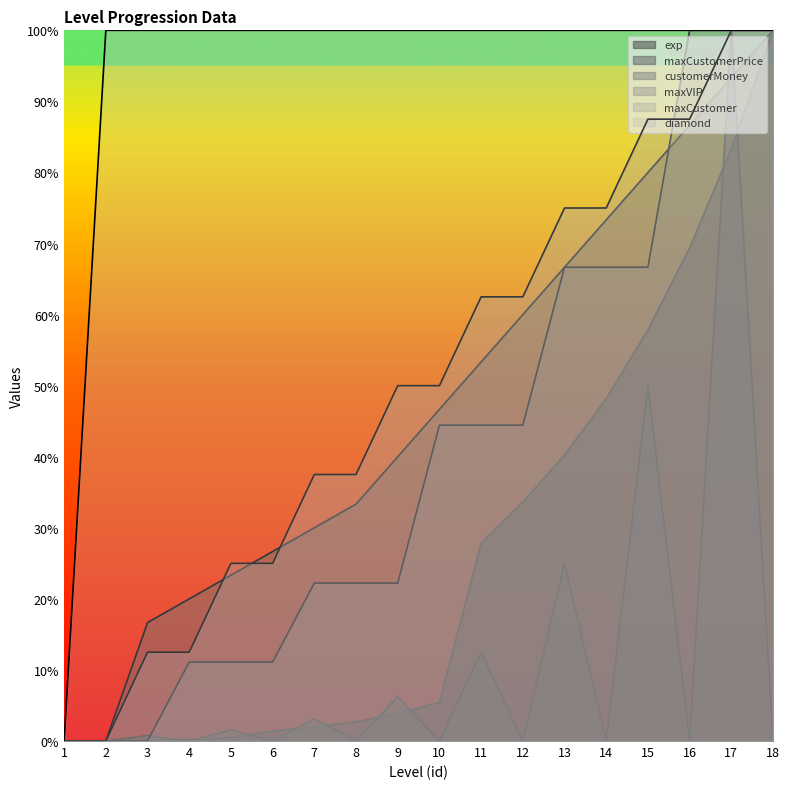

What is the sum of all exp values?

476.8